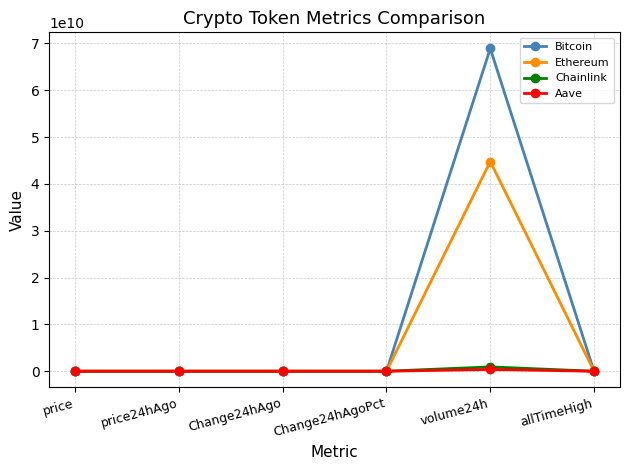

At which category is the sum across all series the highest?

volume24h